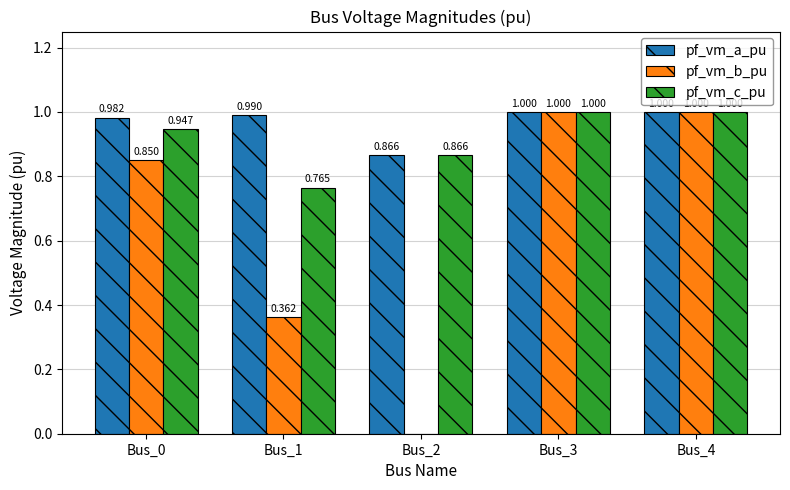

What is the maximum value shown in the chart?

1.0